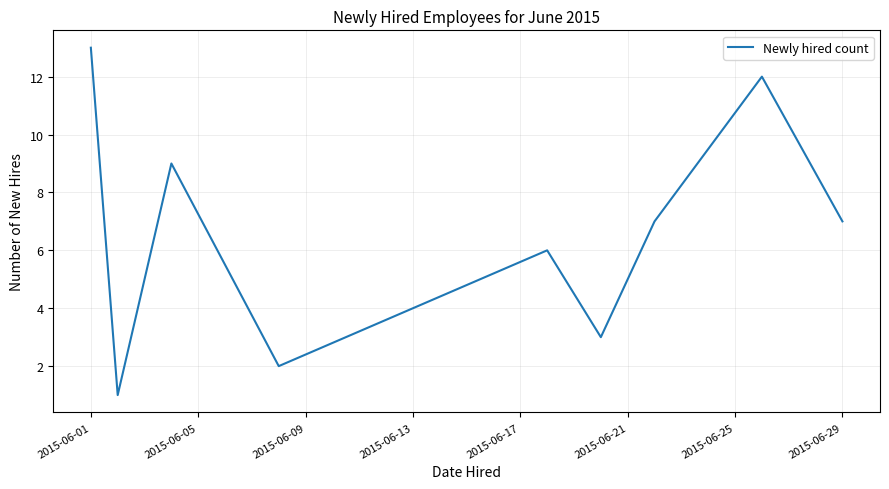

What is the greatest value displayed?

13